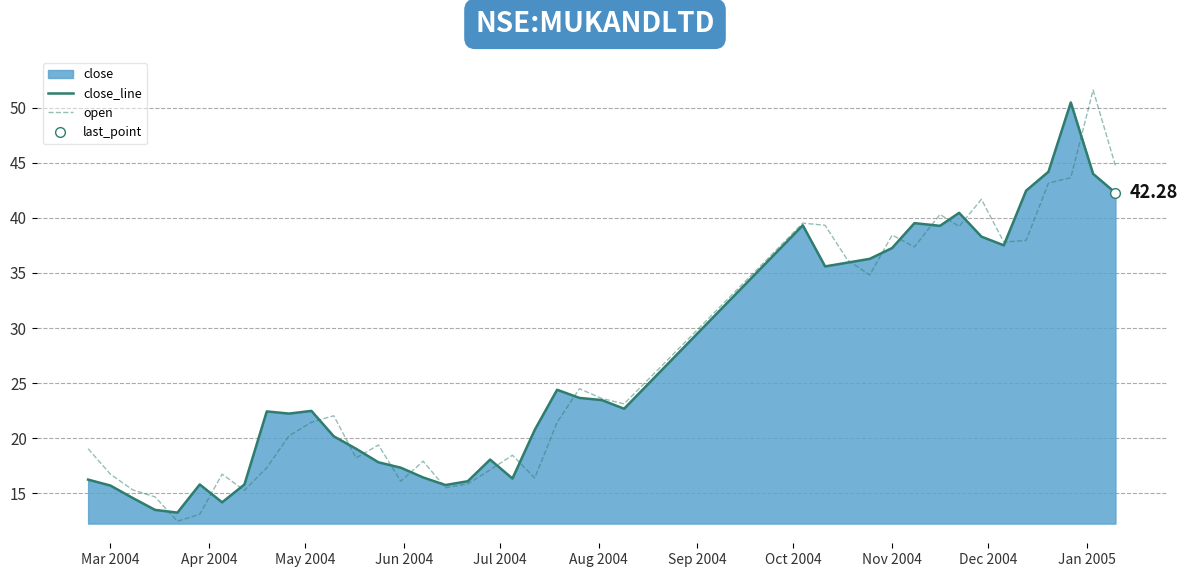

How many categories are shown in the chart?

40